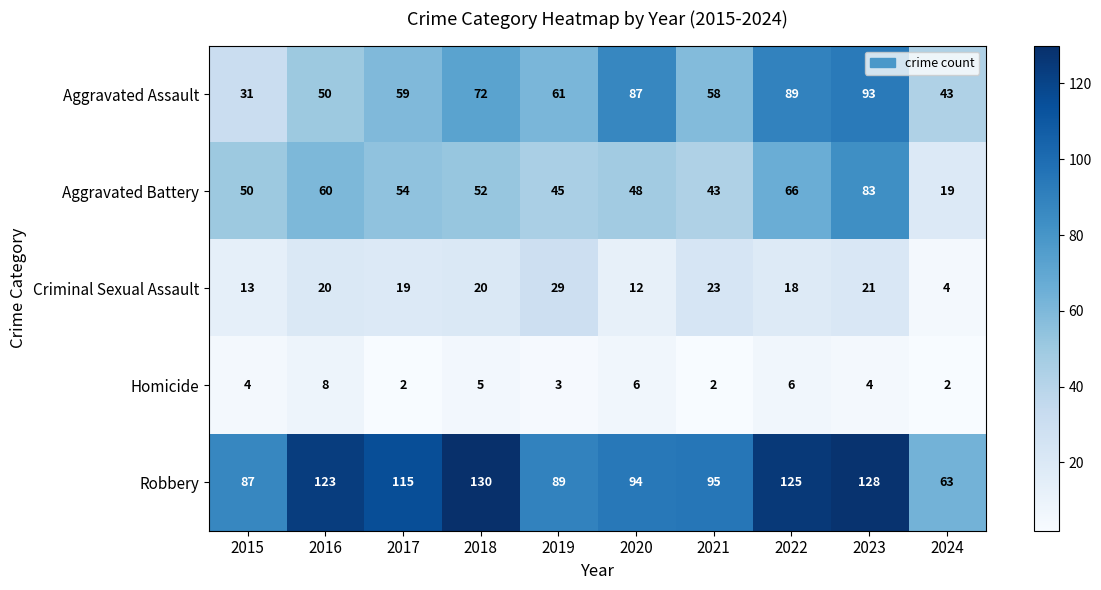

What is the difference between the second highest and minimum values in the Aggravated Battery series?

47